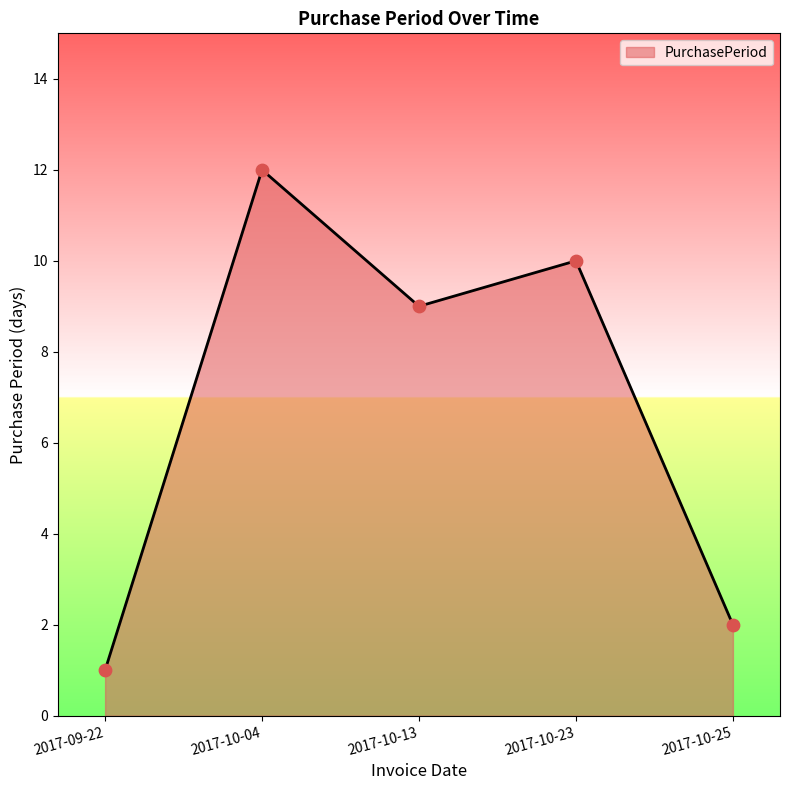

What is the ratio of the value at 2017-10-25 to the value at 2017-09-22?

2.0